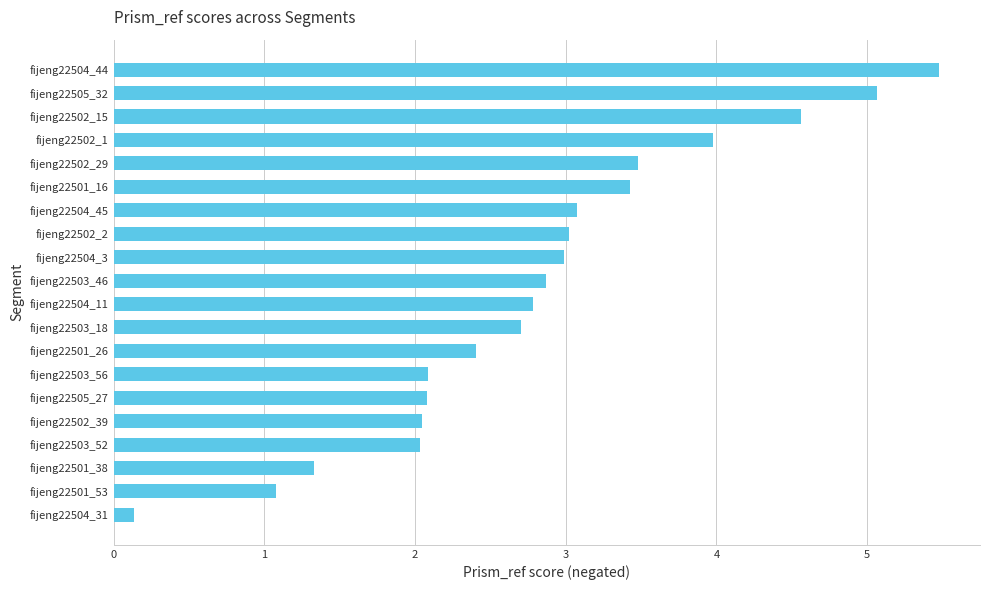

What is the smallest value displayed?

0.1